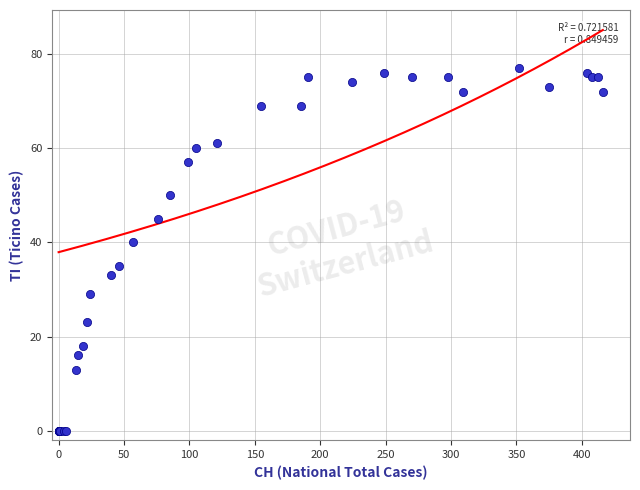

What Y value in the scatter plot is closest to 38?

40